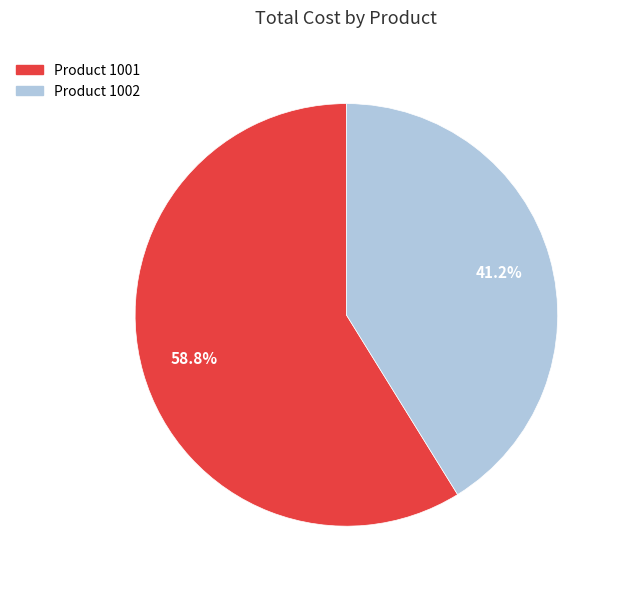

Count the number of slices in the pie.

2